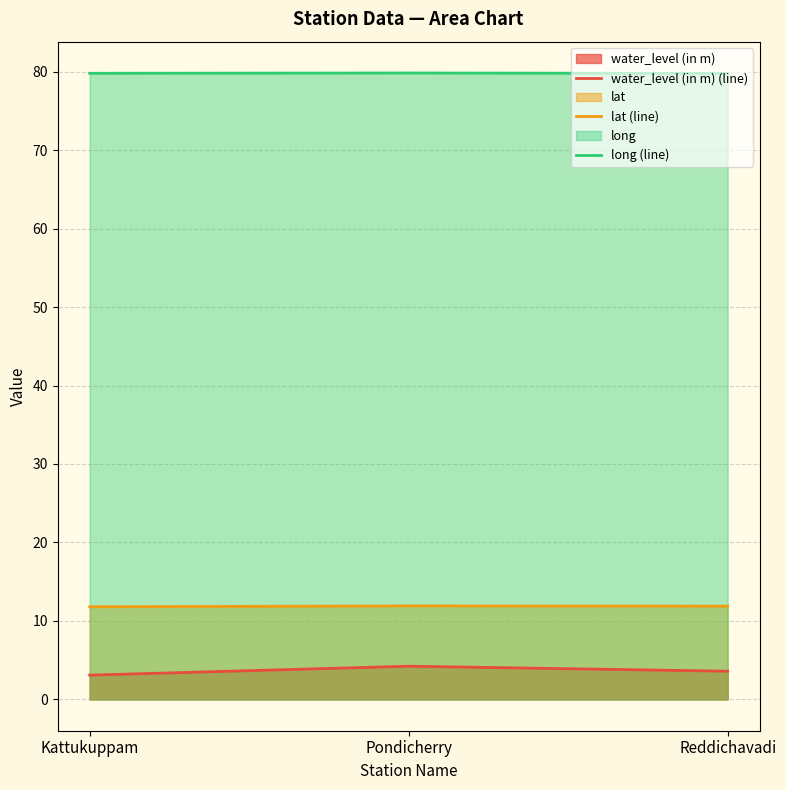

What is the sum of the long (line) values at Reddichavadi and Kattukuppam?

159.6